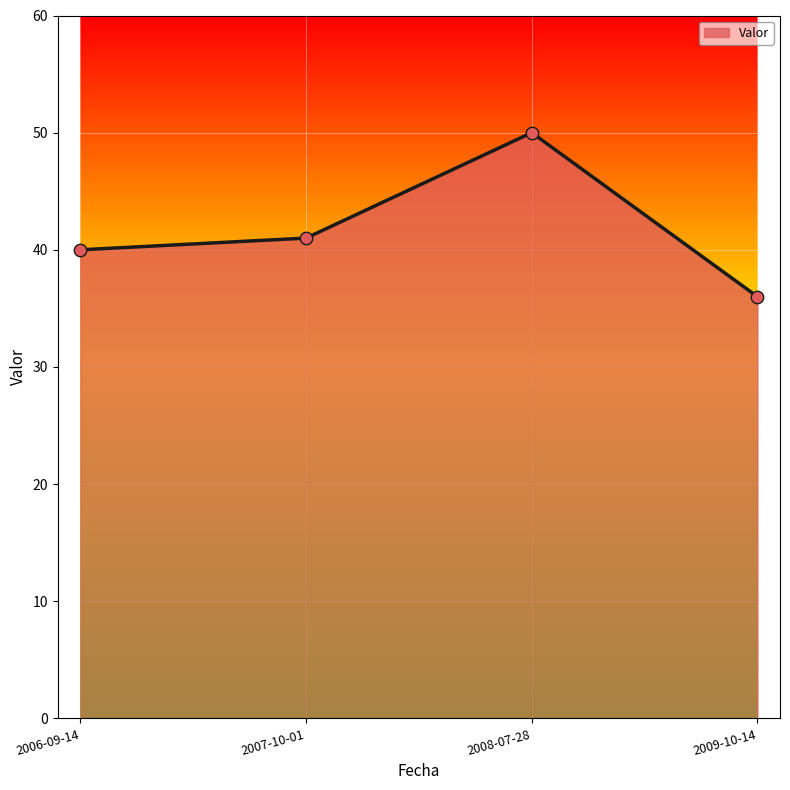

What is the ratio of the value at 2006-09-14 to the value at 2009-10-14?

1.1